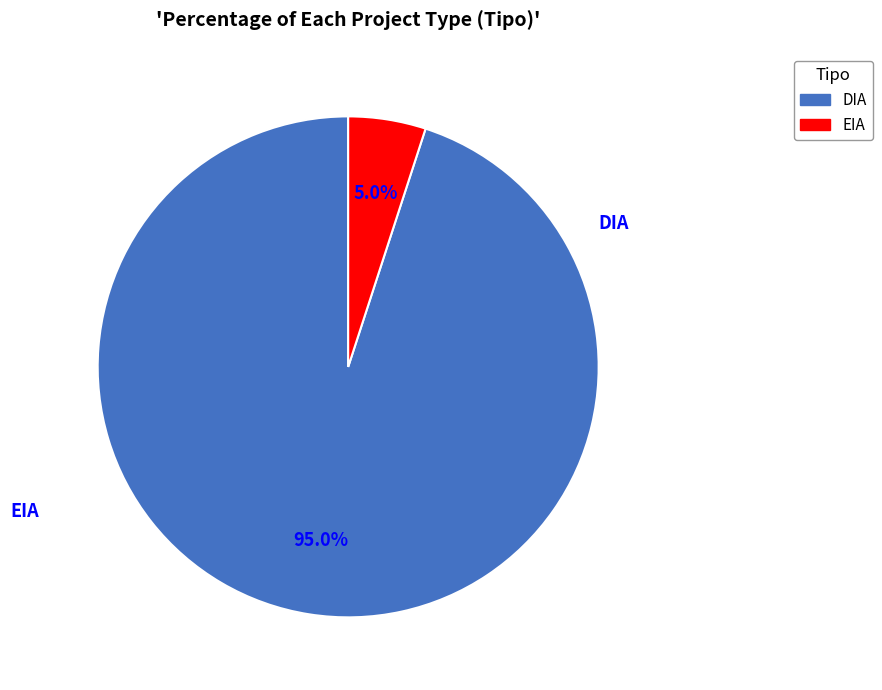

To the nearest percent, what is the average slice percentage?

50%